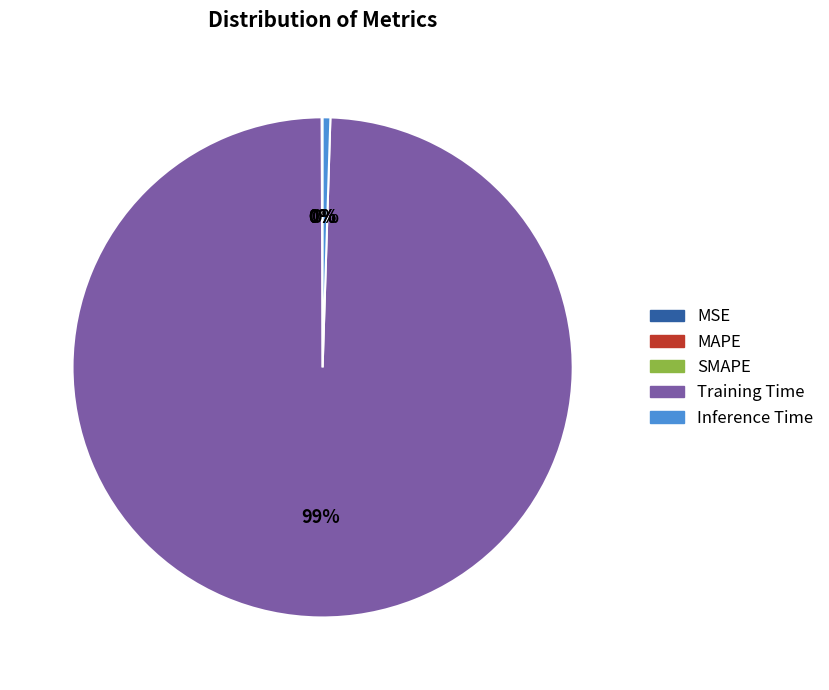

The Training Time slice represents 89% of the pie. True or false?

False